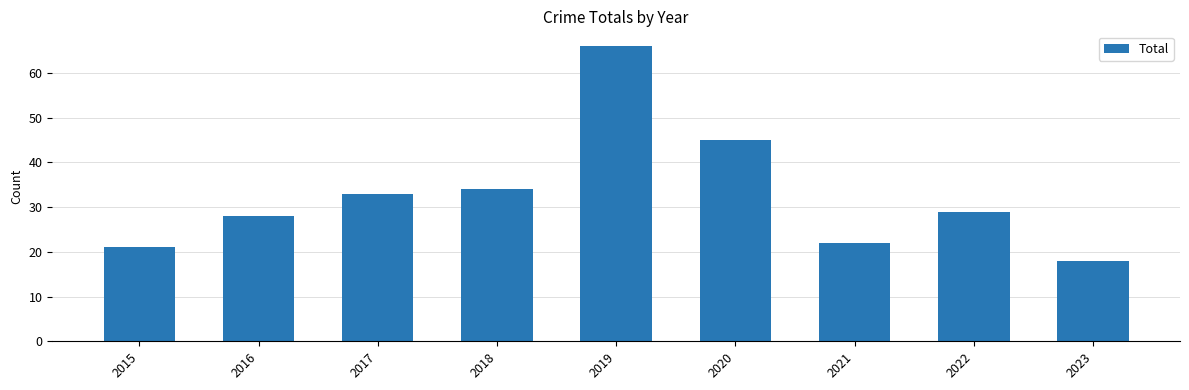

At which category does the chart reach its peak across all series?

2019